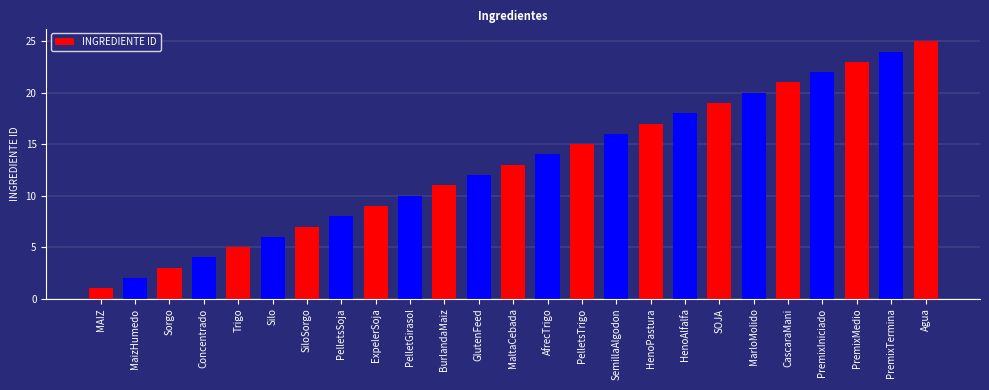

Reading left to right, extract all data points from this chart.

1	2	3	4	5	6	7	8	9	10	11	12	13	14	15	16	17	18	19	20	21	22	23	24	25